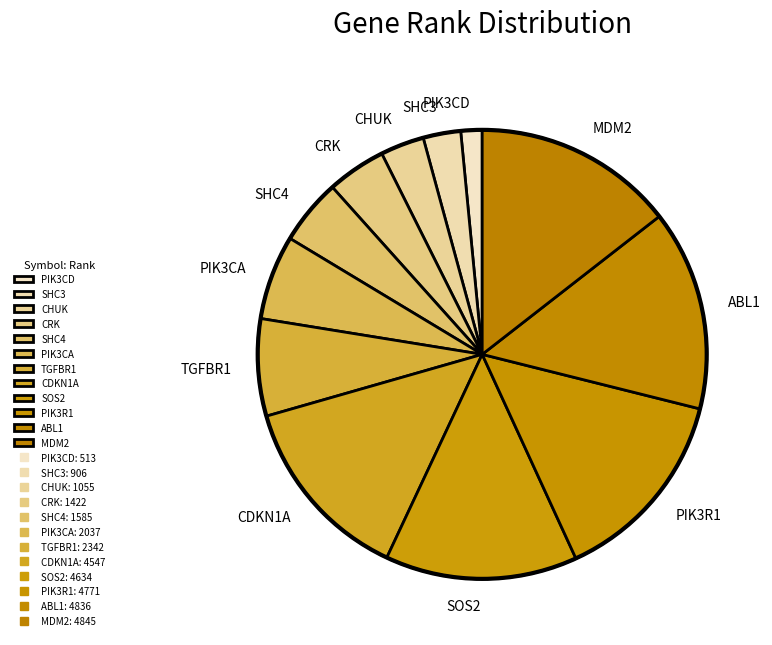

Which slice is the smallest?

PIK3CD